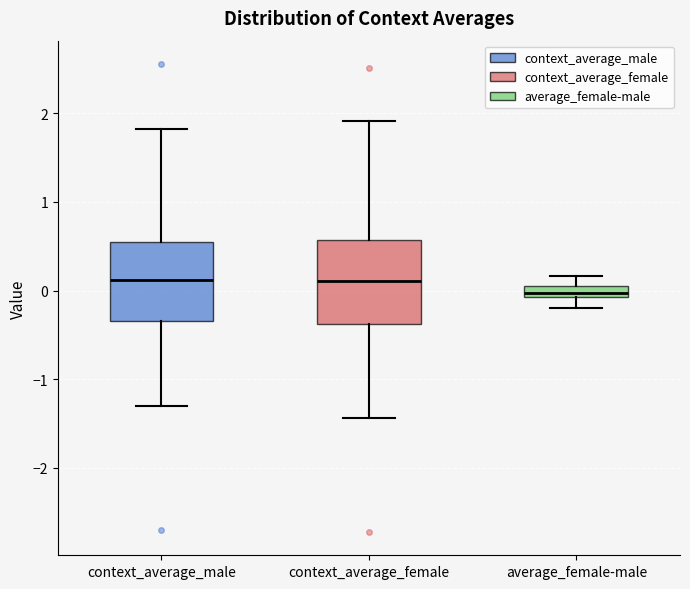

Where does the lower whisker of the box for average_female-male end on the y-axis? The values are not printed on the chart, so give them approximately, as read against the axis.

-0.2